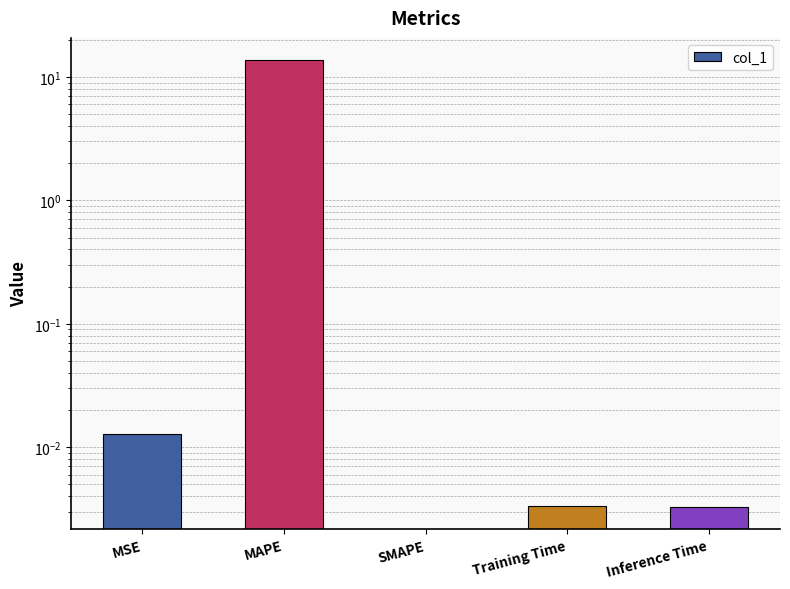

Reading left to right, transcribe all the data shown in this chart.

0.0	13.7	0.0	0.0	0.0